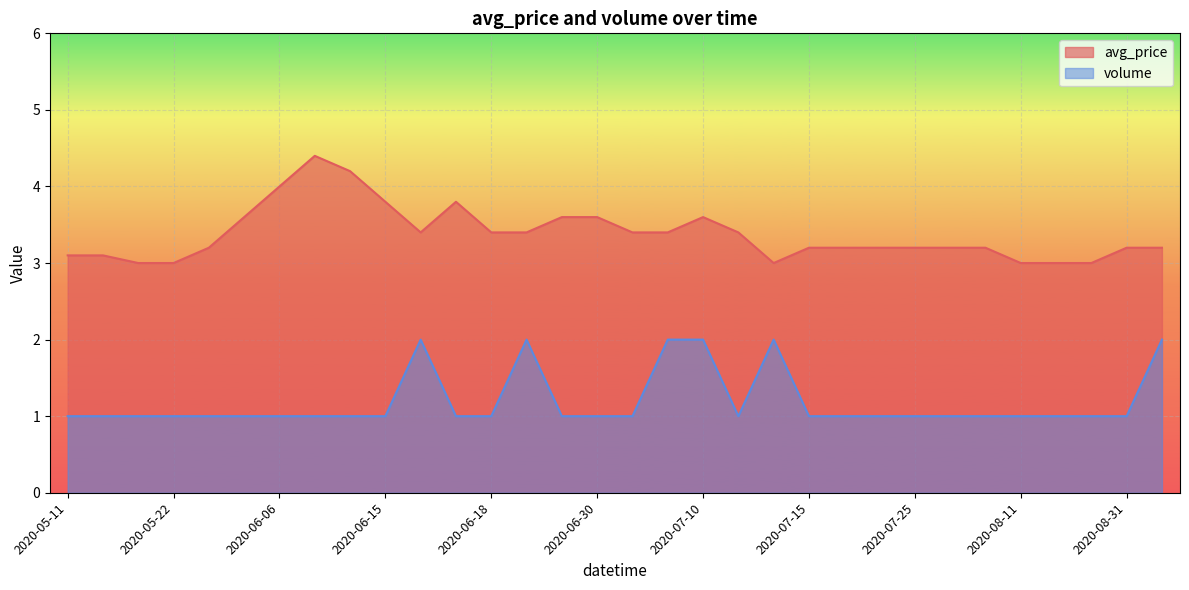

What is the average value of the avg_price series?

3.4